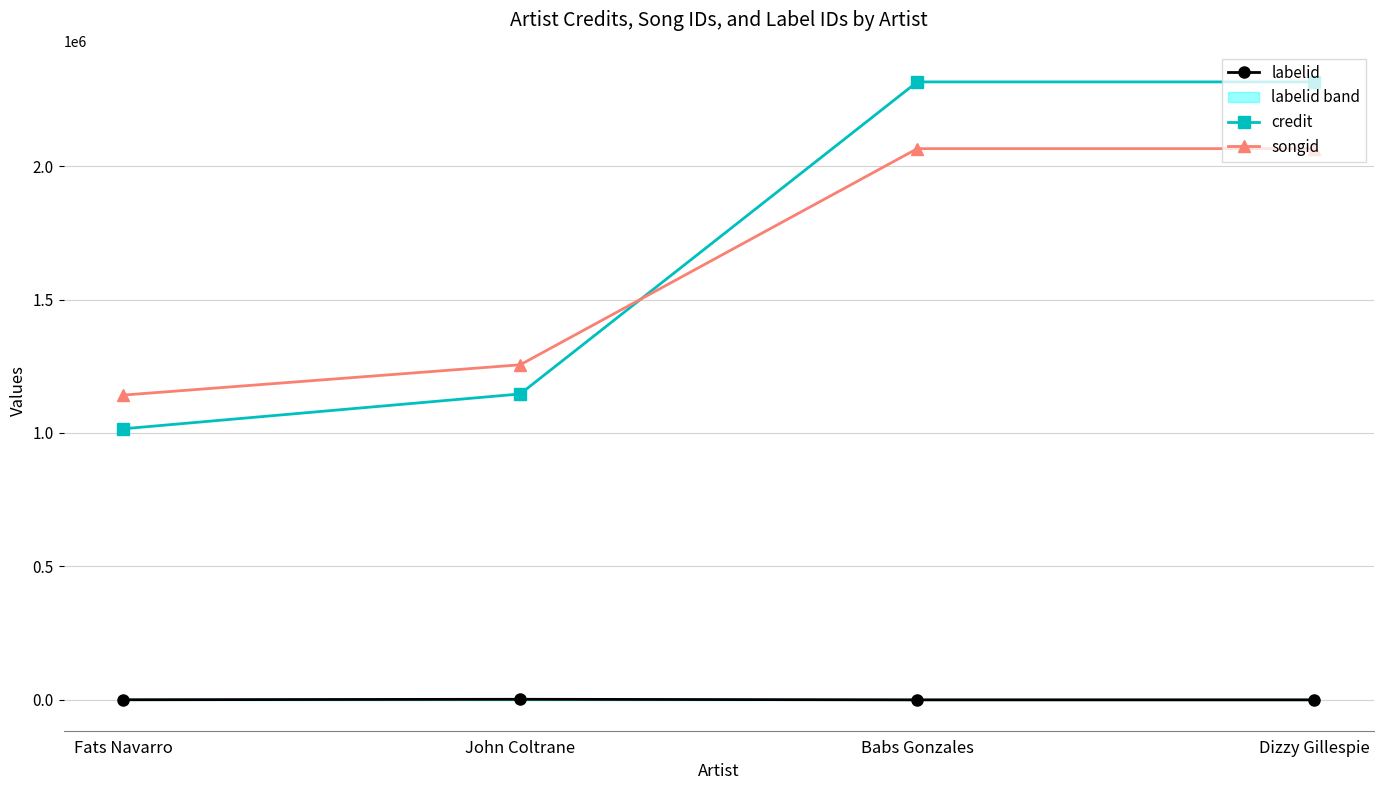

What is the sum of the labelid values at Fats Navarro and Dizzy Gillespie?

646